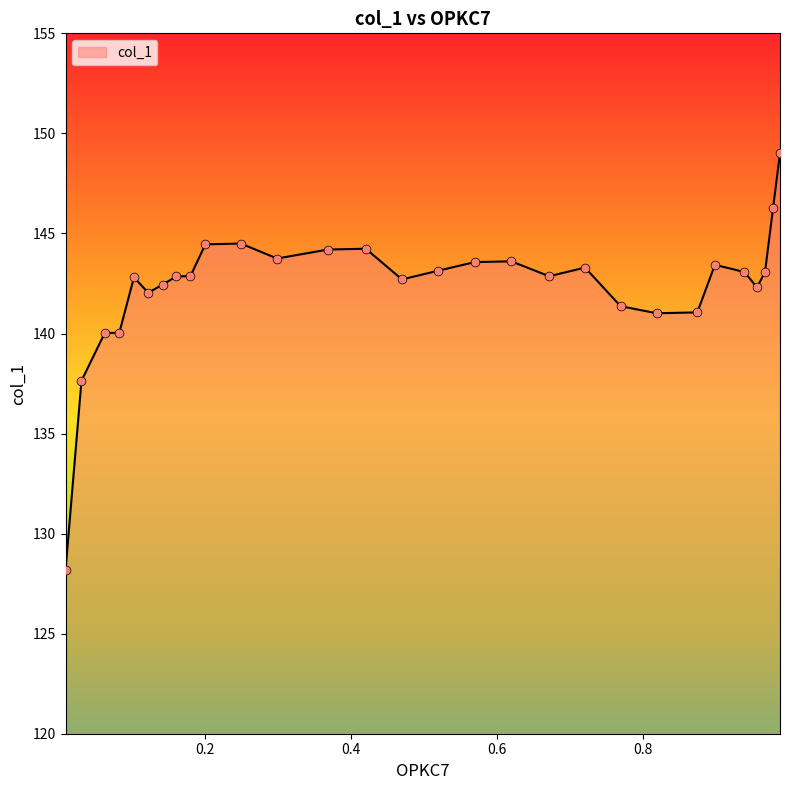

What is the difference between the maximum and minimum values?

20.8